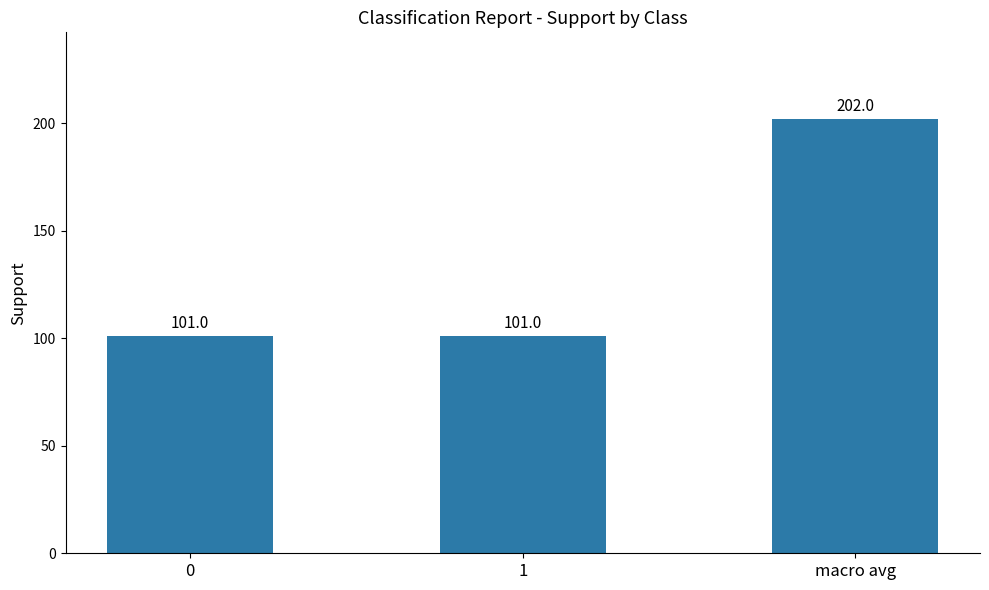

How many bars are there in total?

3